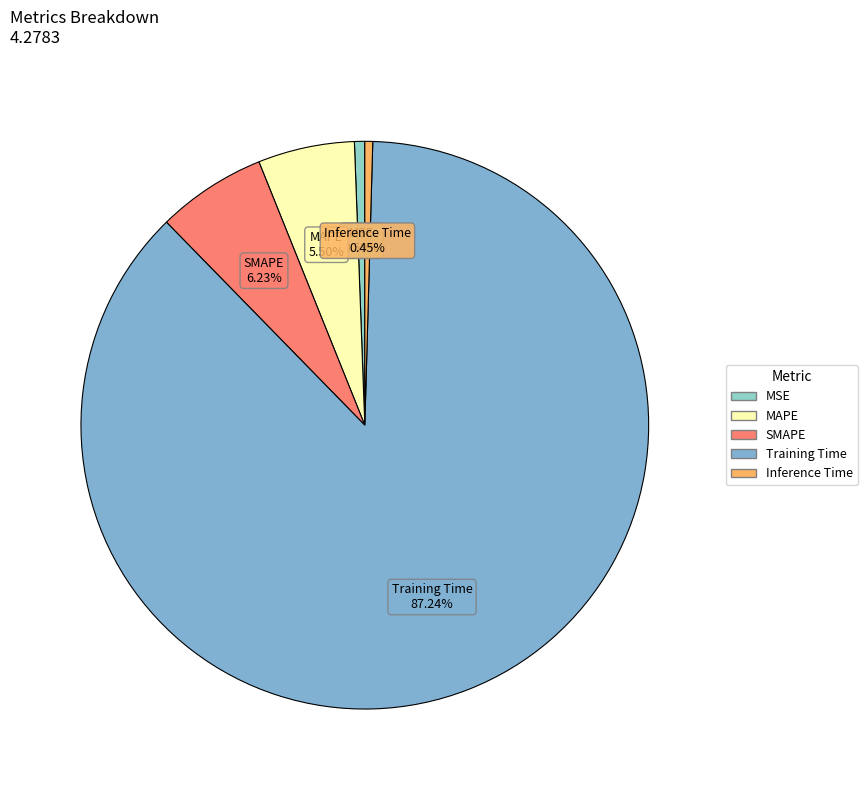

Count the number of slices in the pie.

5